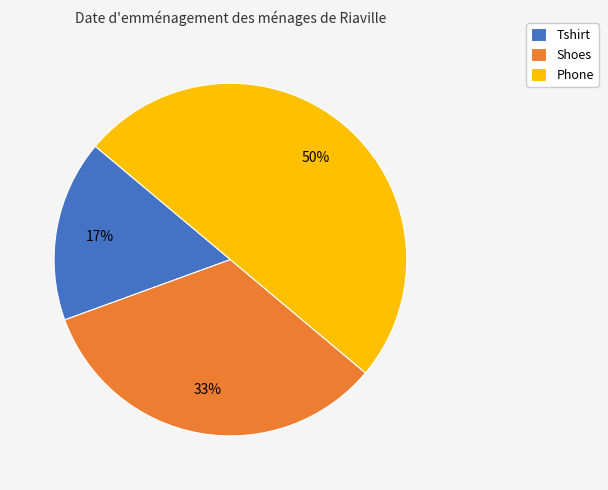

Combined, do Phone and Tshirt account for over 50%?

Yes